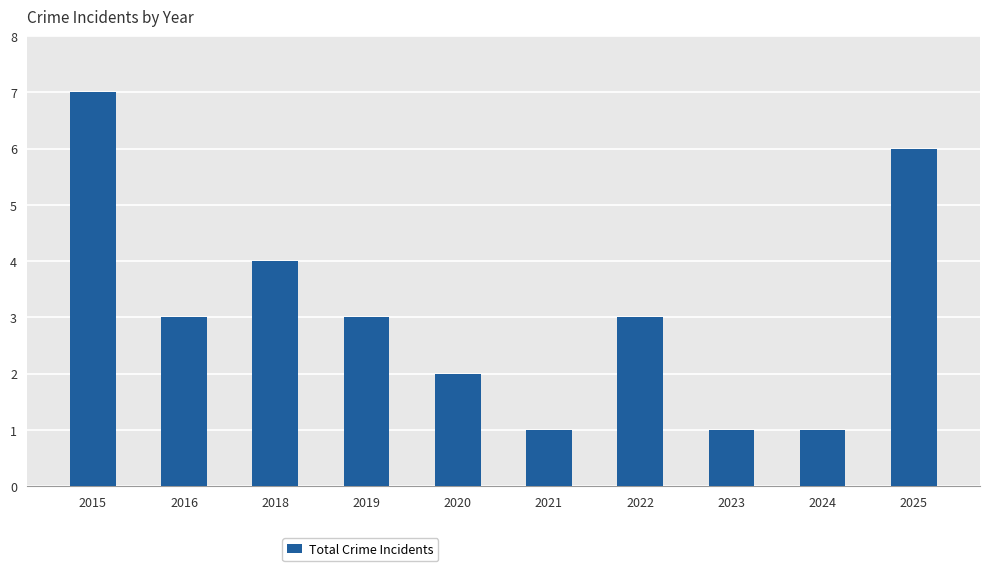

True or false: the data shows 6 at 2025.

True